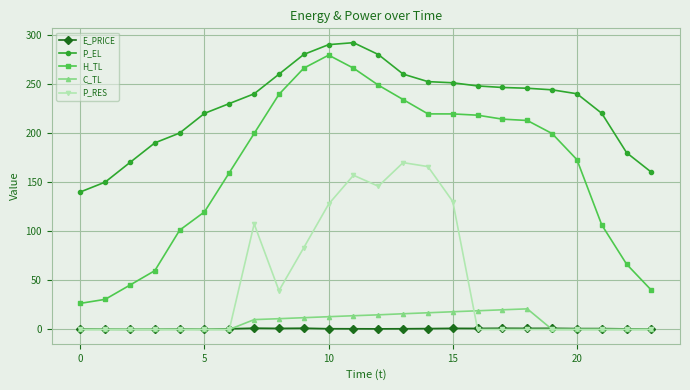

Does the chart display data point markers on the line(s)?

Yes